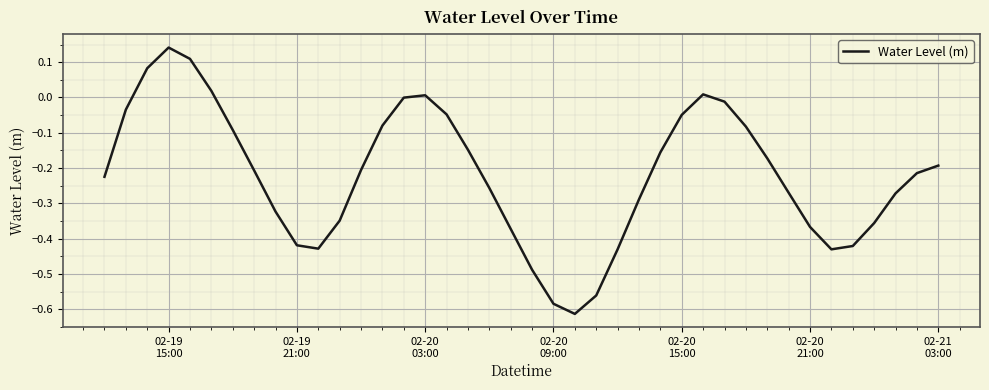

Is this an area chart (filled region under the line)?

No